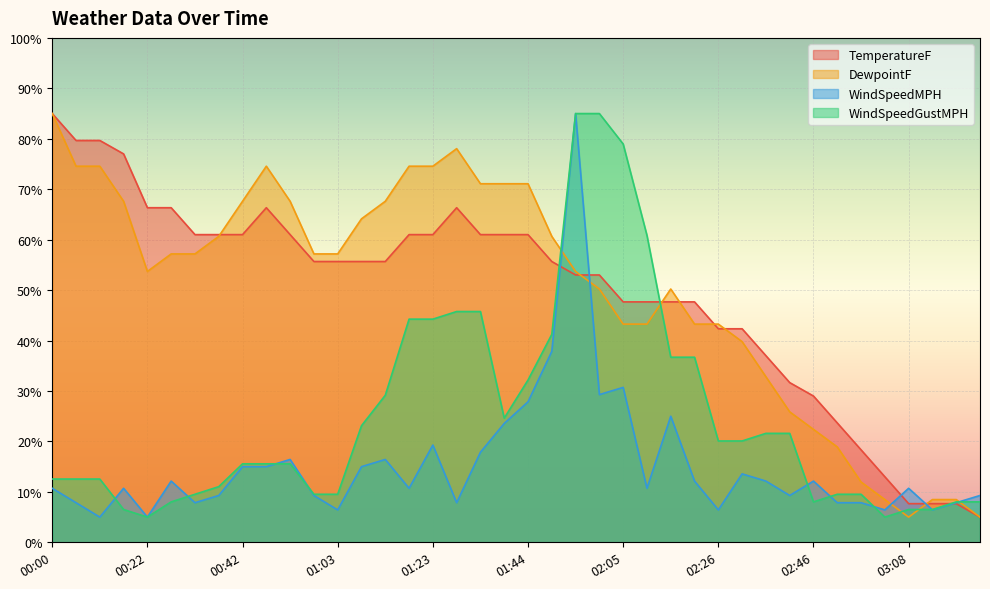

What is the minimum value for DewpointF?

5.0